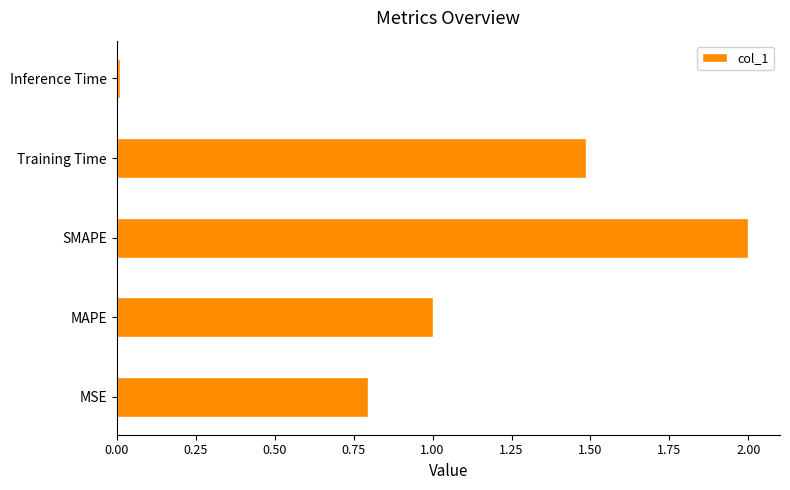

The chart shows a value of 1.9 at Training Time. True or false?

False